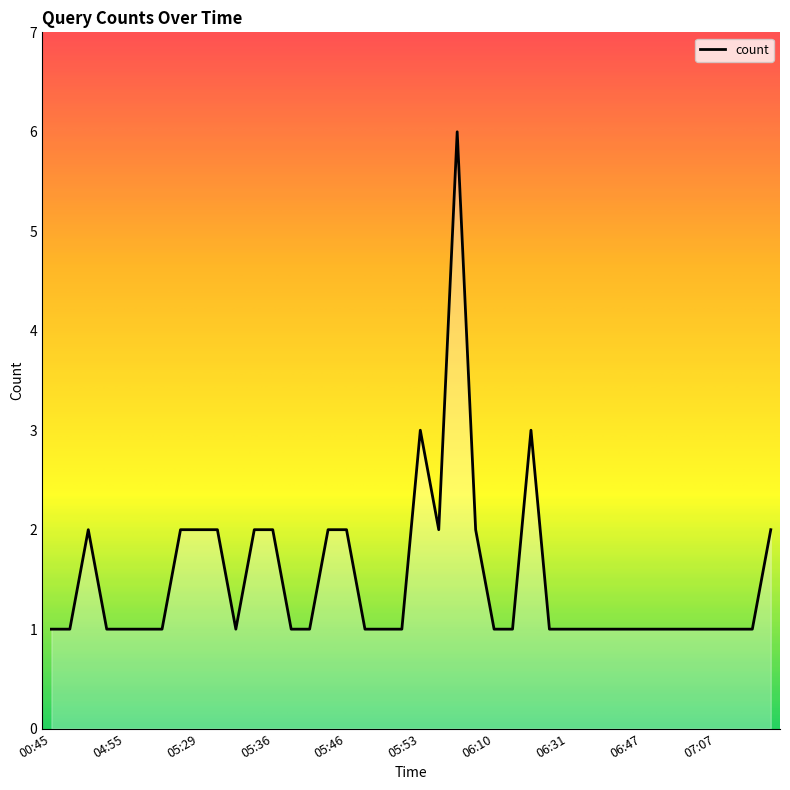

What is the difference between the maximum and minimum values?

5